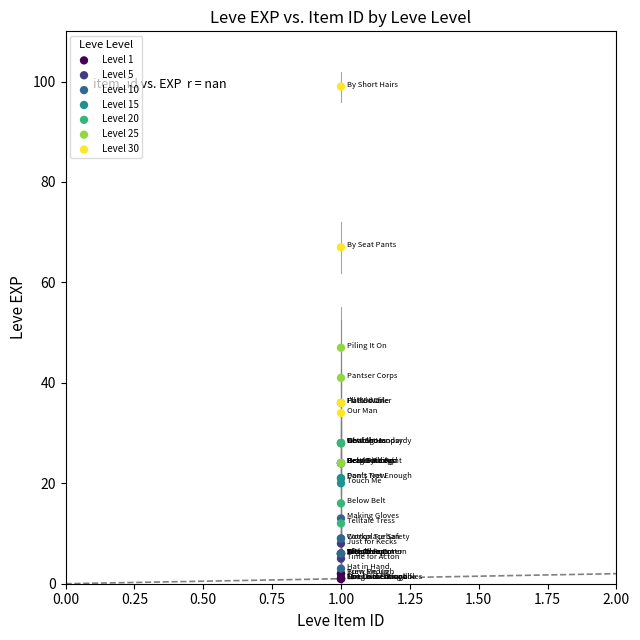

Which series reaches the minimum Y coordinate?

Level 1